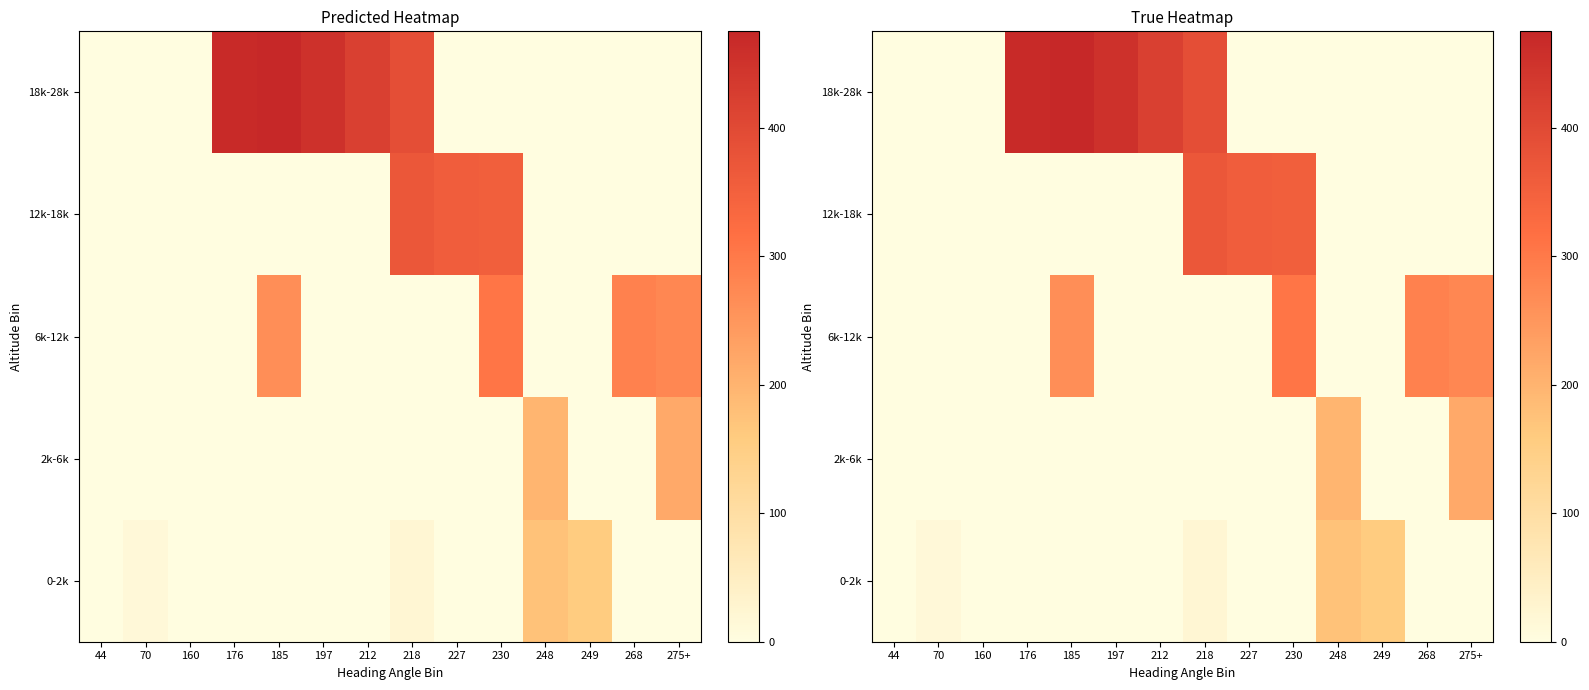

What is the total value across all series at 268?

286.0